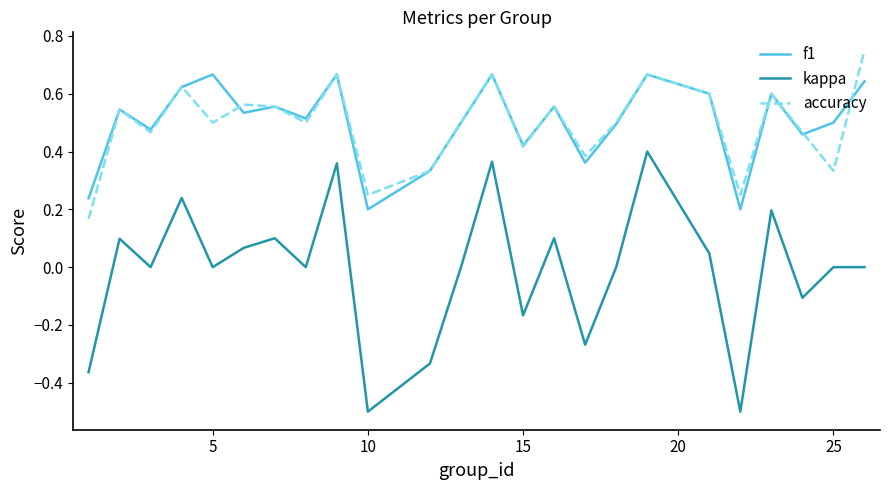

Which series has the widest spread of values?

kappa